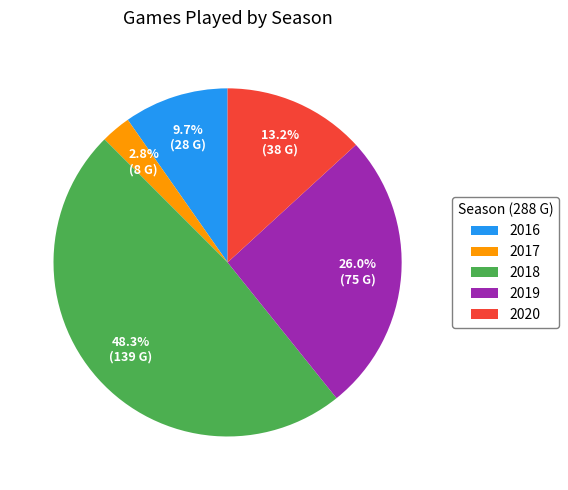

Is 2018 the majority of the pie?

No